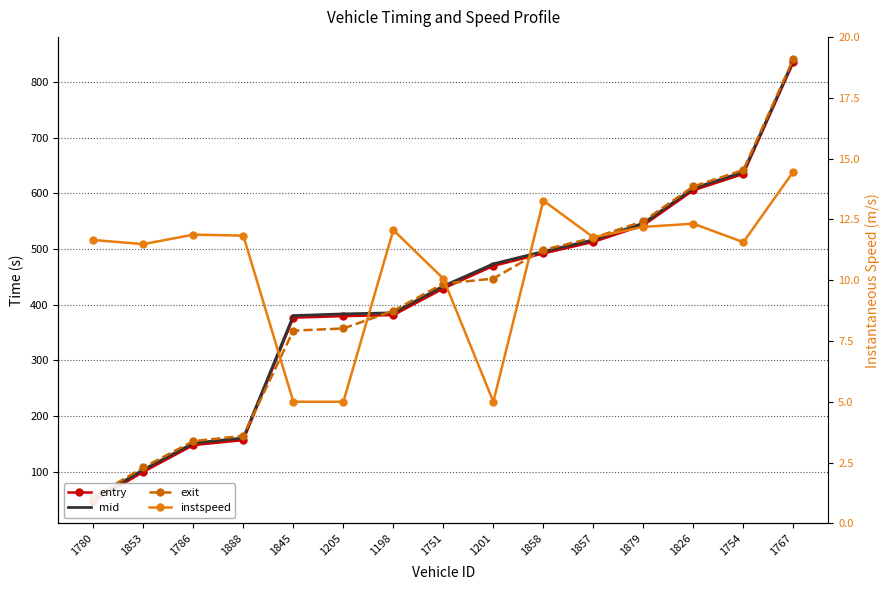

The value of entry at 1767 is 835.4. True or false?

True